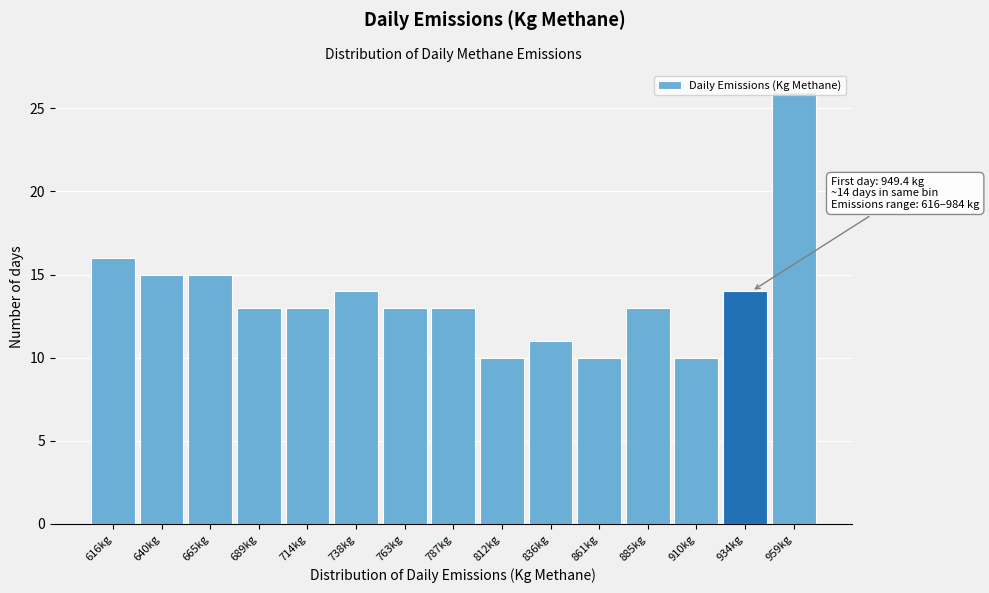

What position from the left is 763kg?

7